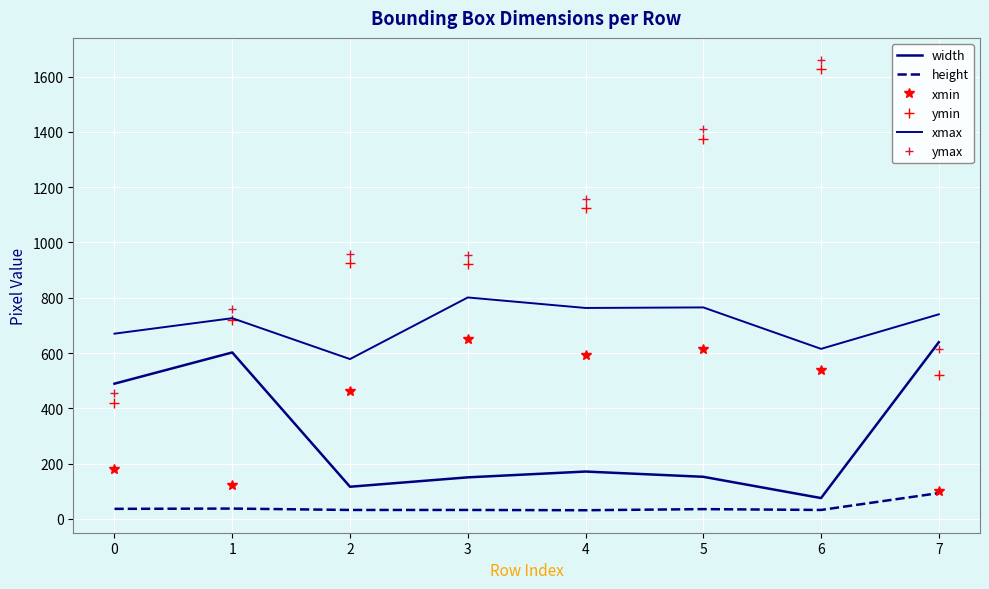

True or false: xmin and ymin intersect in this chart.

False